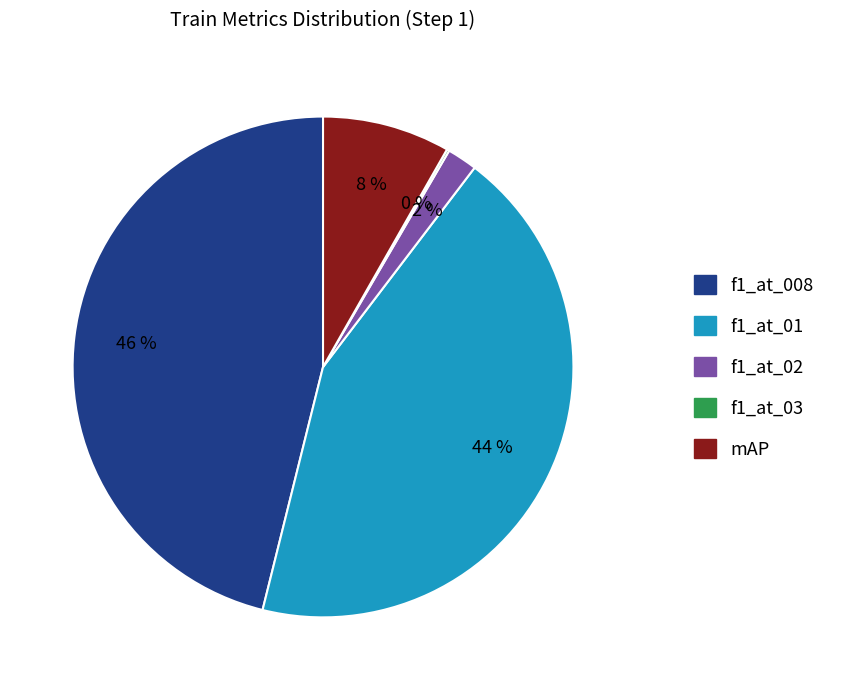

Is it true that f1_at_01 is 54% of the pie?

False